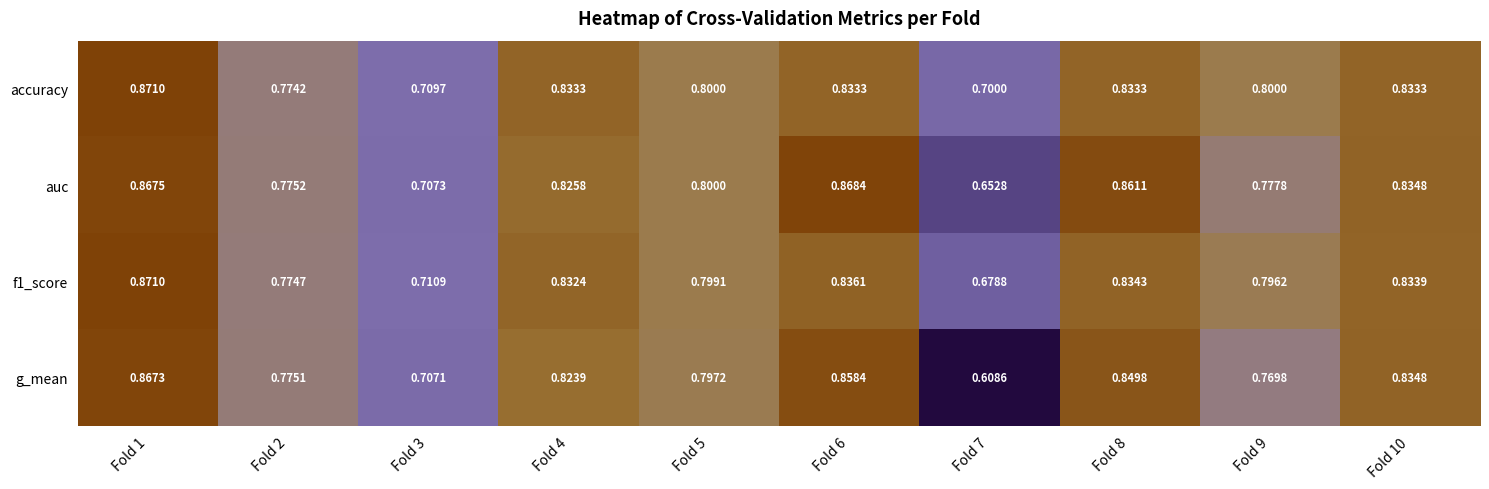

How many categories are shown in the chart?

10